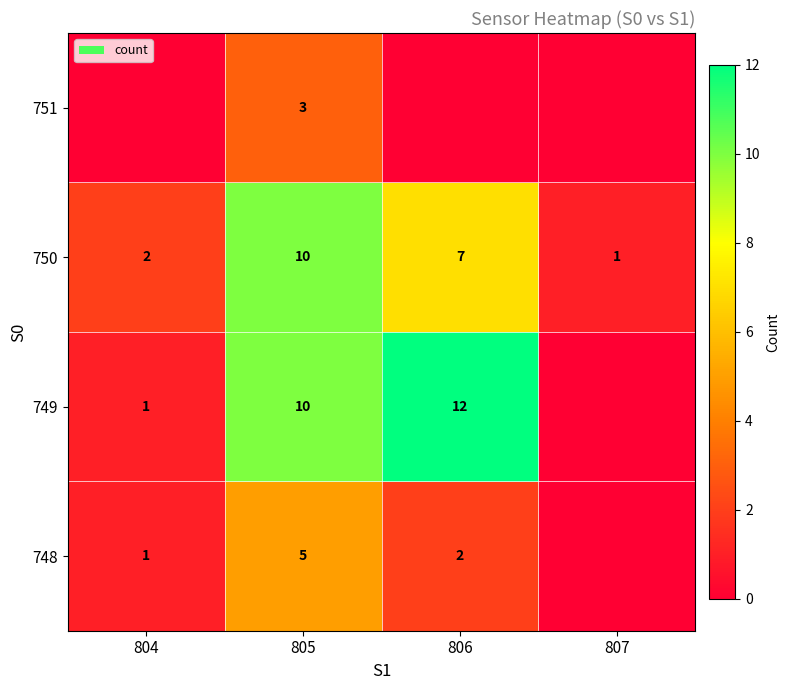

Count the number of data series in this chart.

4